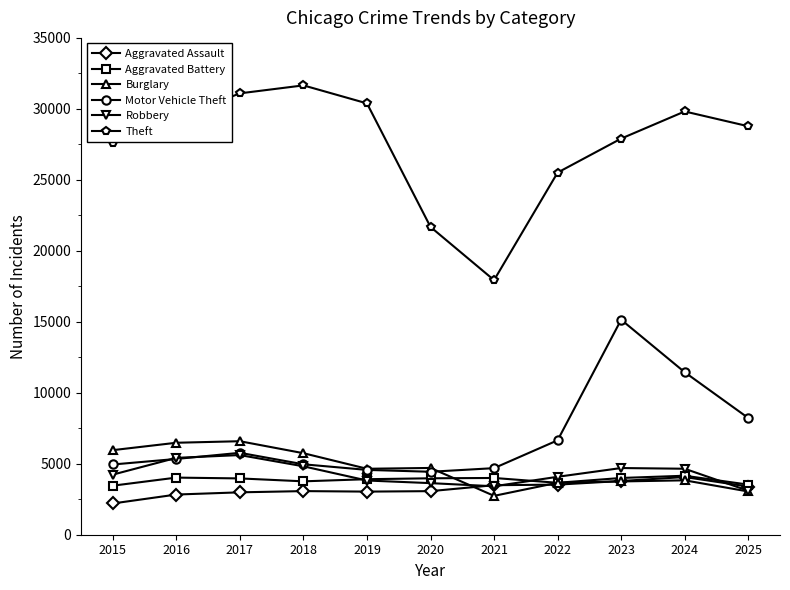

Which series changed the most between 2017 and 2023?

Motor Vehicle Theft